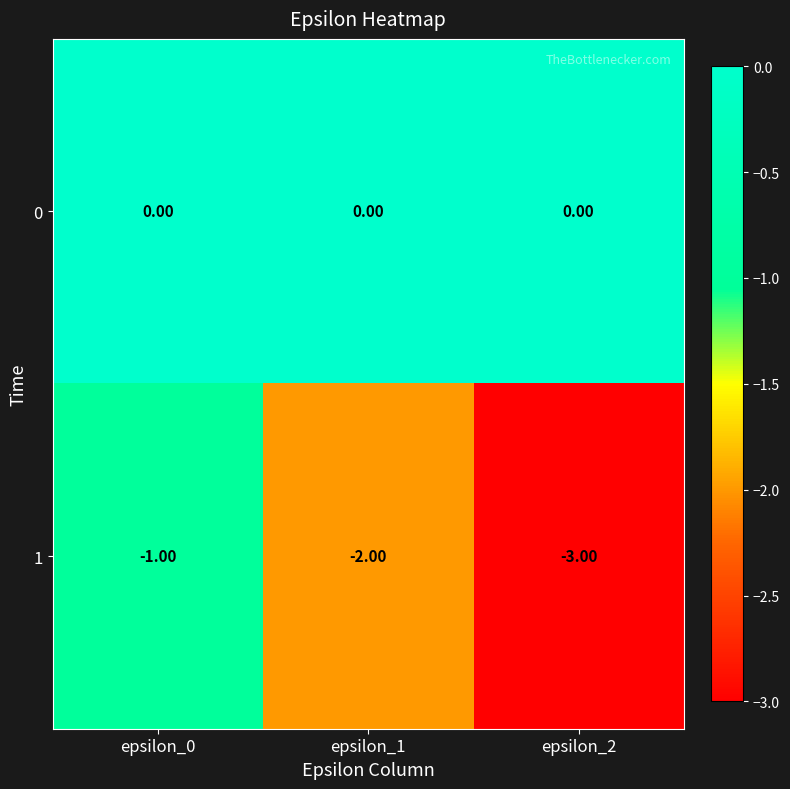

What is the spread (max minus min) of values at epsilon_2?

3